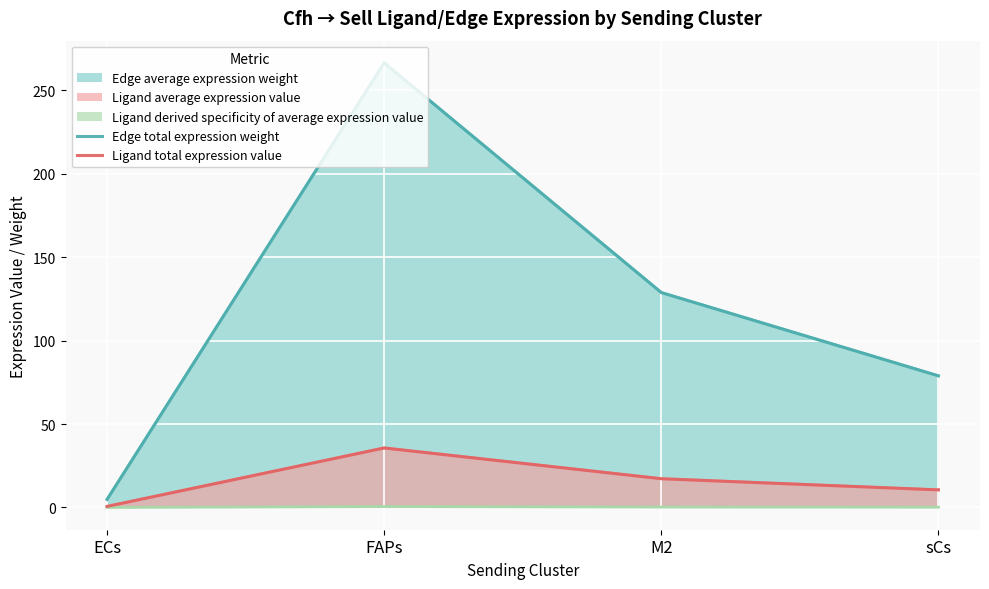

Where is Edge total expression weight nearest to the value 135?

M2